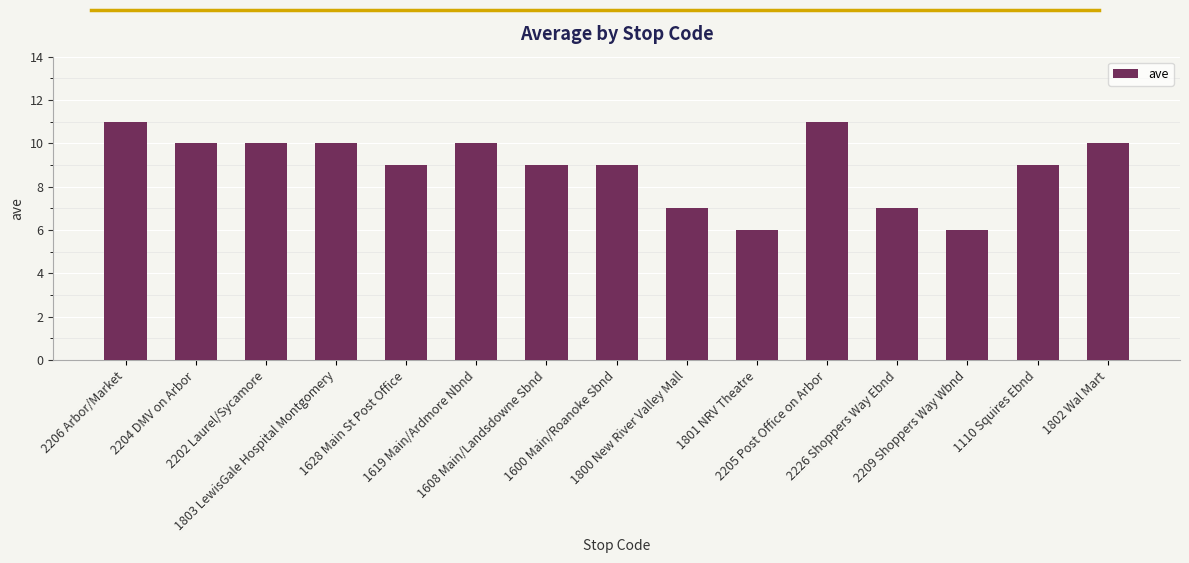

What position from the right is 2202 Laurel/Sycamore?

13